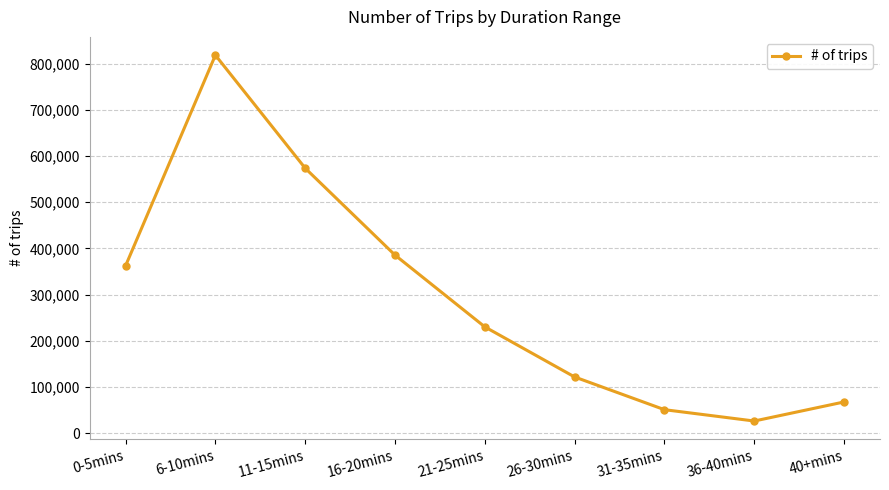

At which label is the value closest to 422197?

16-20mins